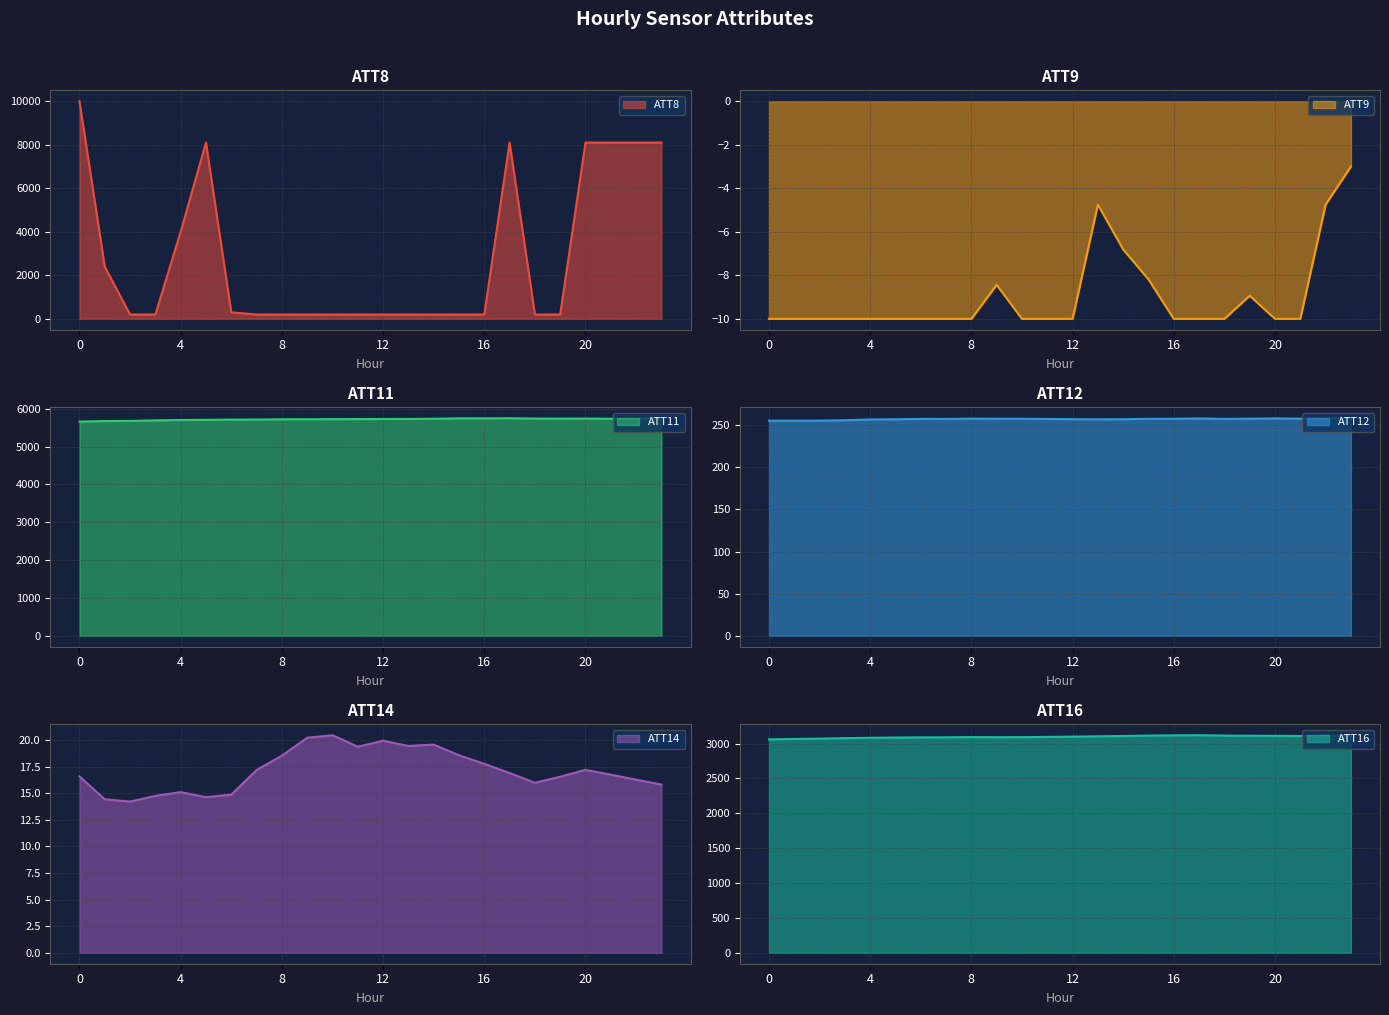

Is the value of ATT8 line at 19 greater than the value of ATT16 line at 19?

No